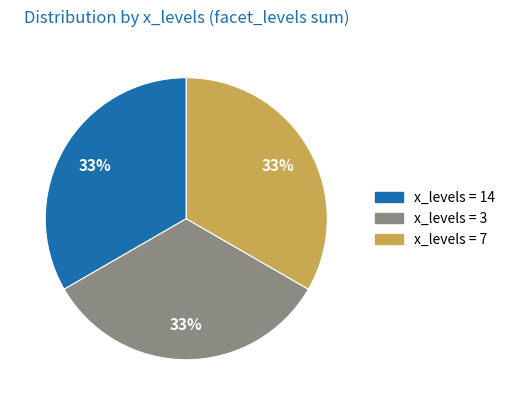

How many segments does this pie chart have?

3